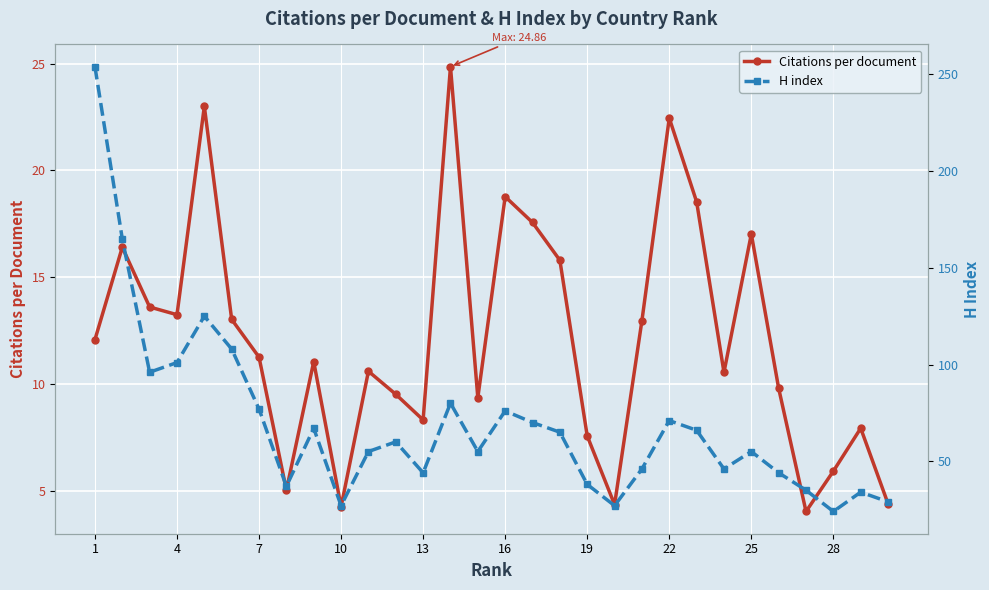

List the series in order of their overall mean, highest first.

H index, Citations per document